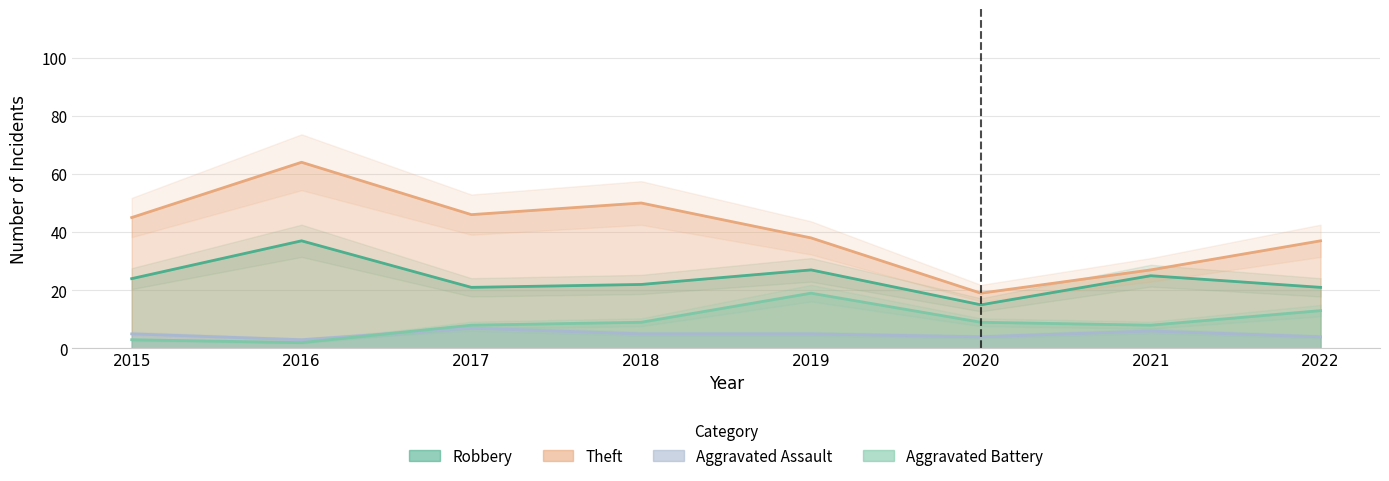

What is the maximum value for Aggravated Assault?

7